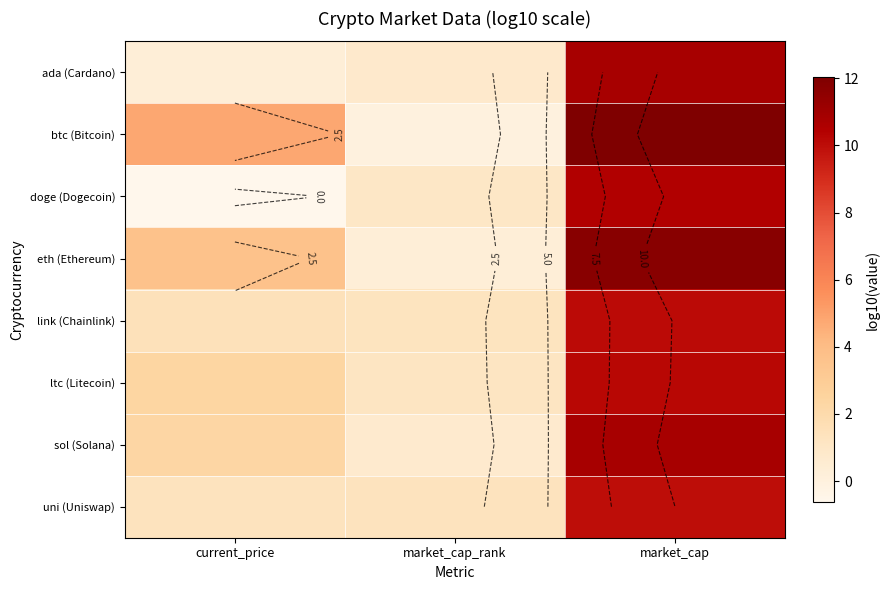

Rank the series at current_price from lowest to highest value.

doge (Dogecoin), ada (Cardano), uni (Uniswap), link (Chainlink), sol (Solana), ltc (Litecoin), eth (Ethereum), btc (Bitcoin)